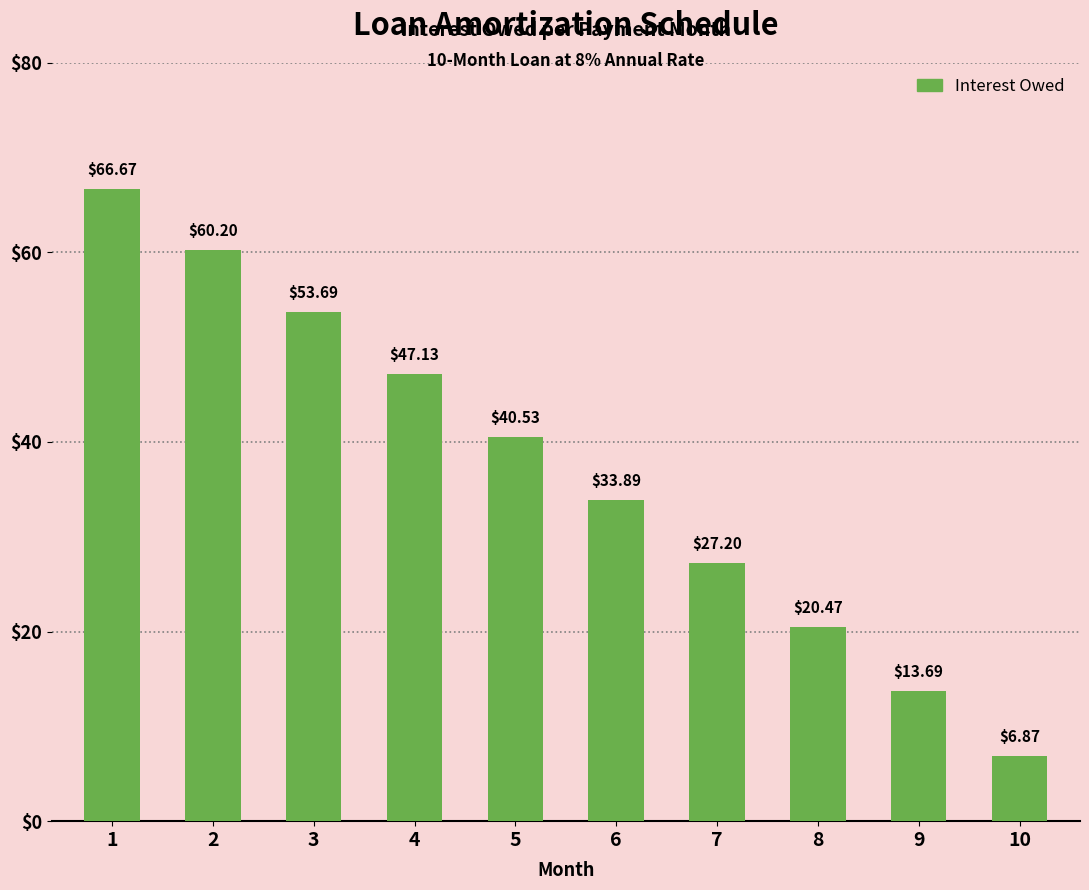

What is the maximum value shown in the chart?

66.7